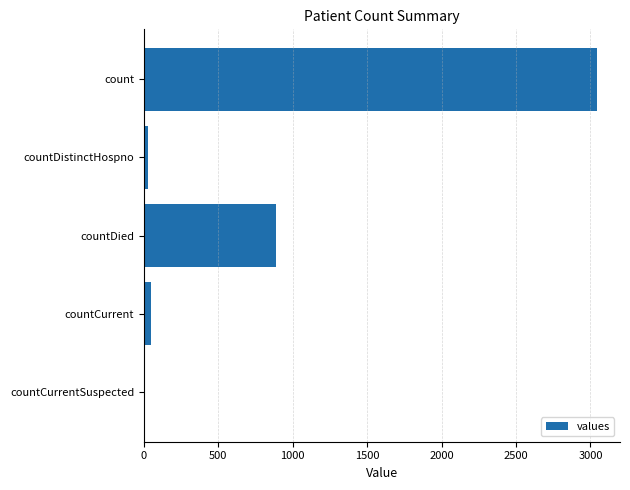

What is the greatest value displayed?

3046